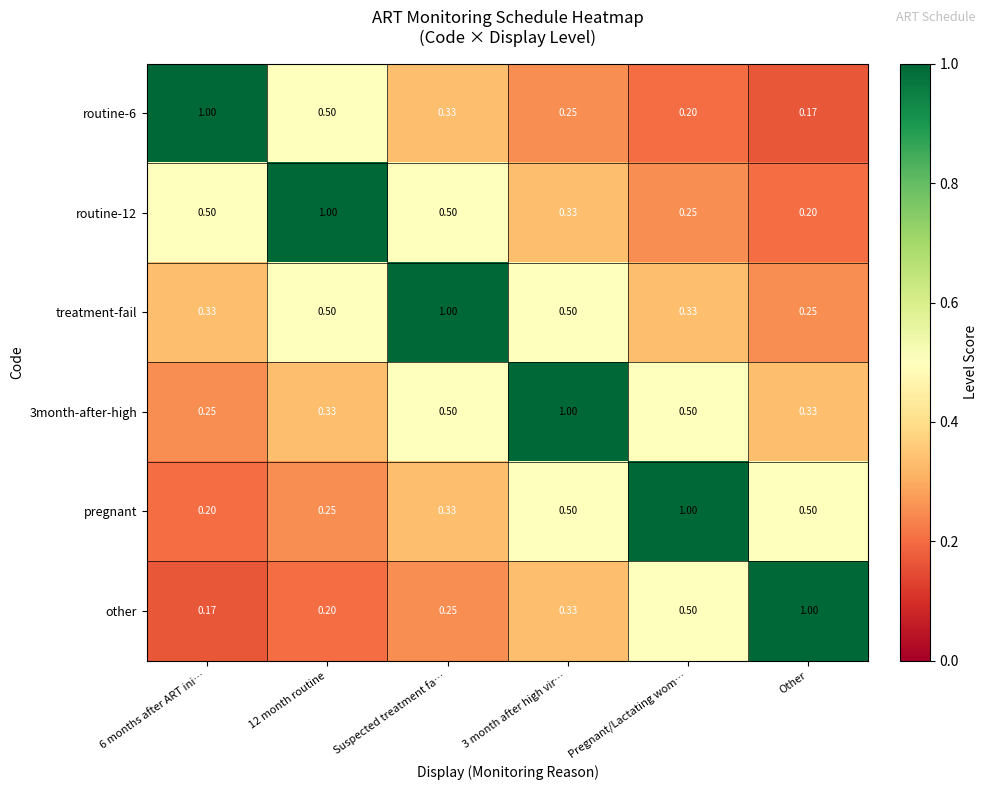

Is the value of other at 3 month after high vir… greater than the value of routine-6 at Pregnant/Lactating wom…?

Yes